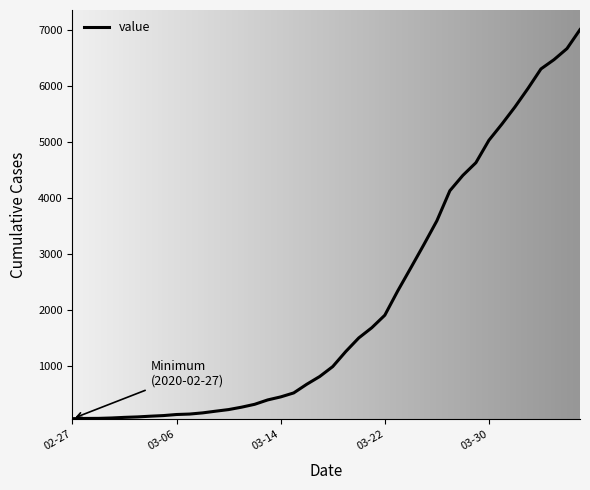

What is the difference between the maximum and minimum values?

6940